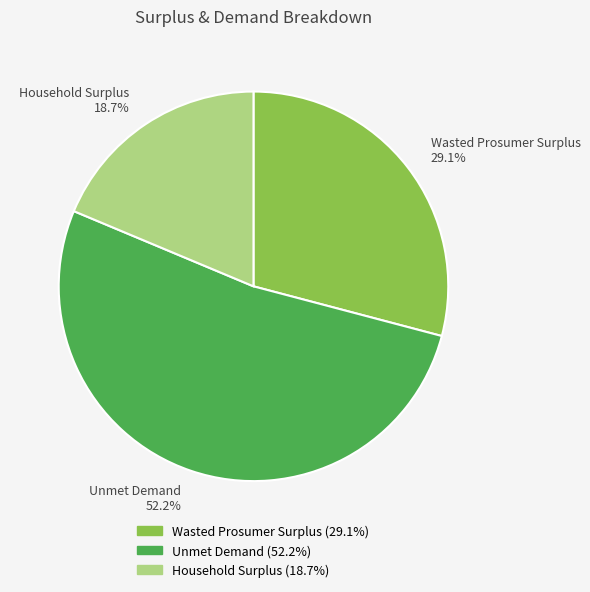

To the nearest percent, what percentage of the pie is Household Surplus?

19%